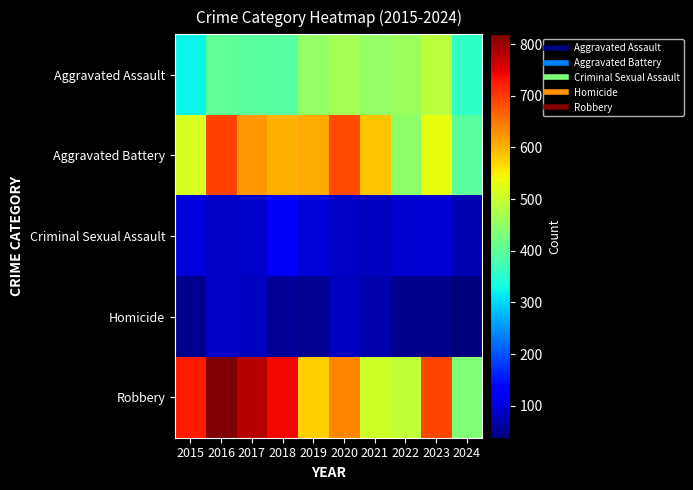

Between 2021 and 2016, which is larger?

2021